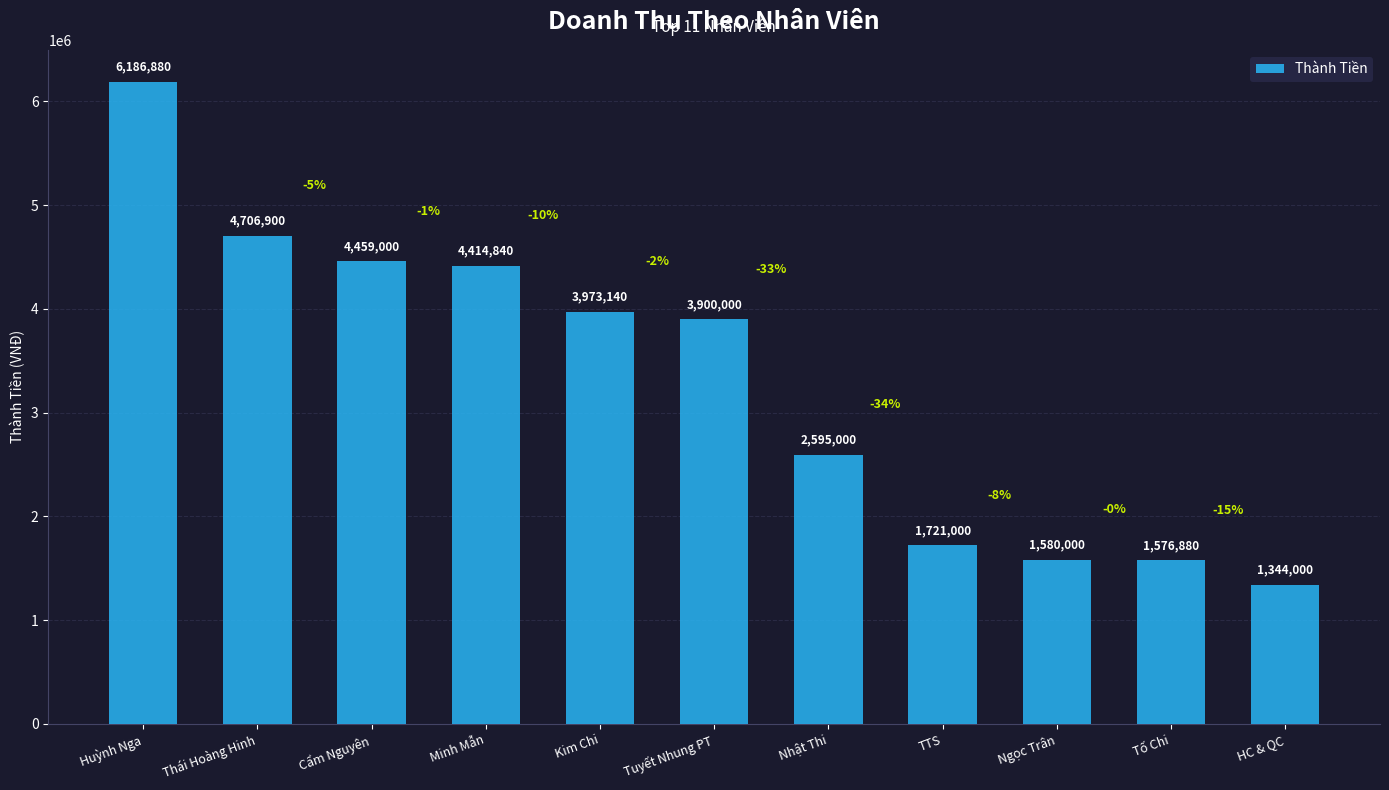

What value does the data have at Thái Hoàng Hinh, to the nearest 50?

4706900